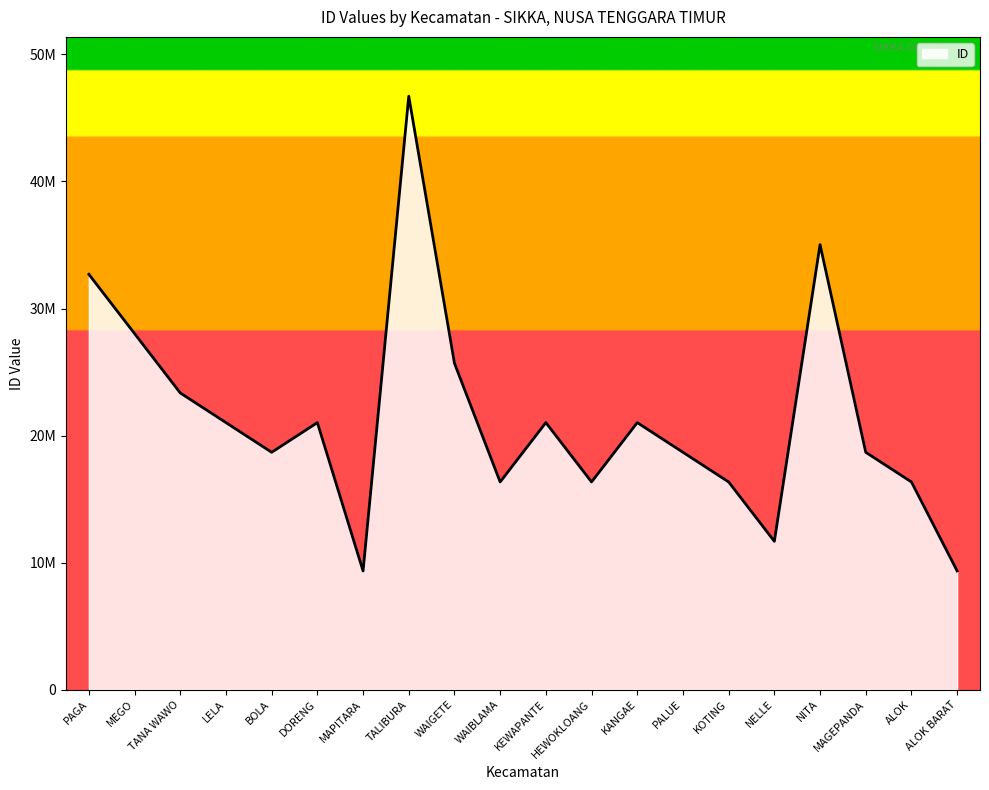

Does the chart display data point markers on the line(s)?

No